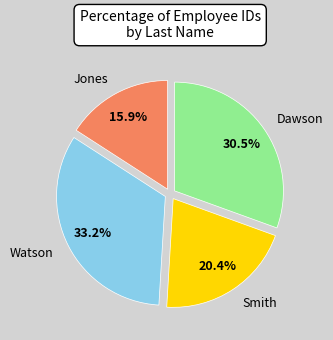

Rank the categories by value from lowest to highest.

Jones, Smith, Dawson, Watson